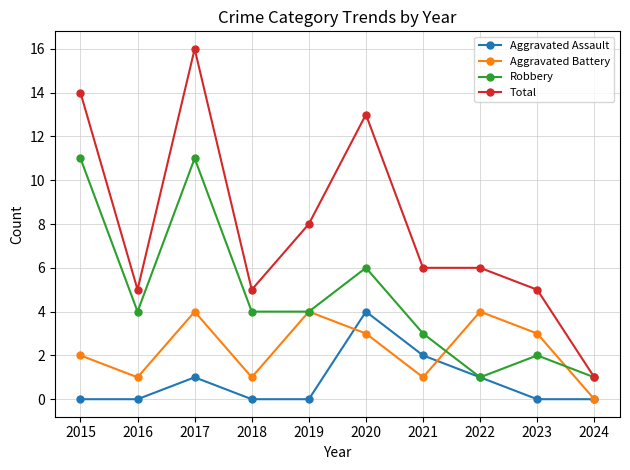

Rank the series by their average value, from highest to lowest.

Total, Robbery, Aggravated Battery, Aggravated Assault